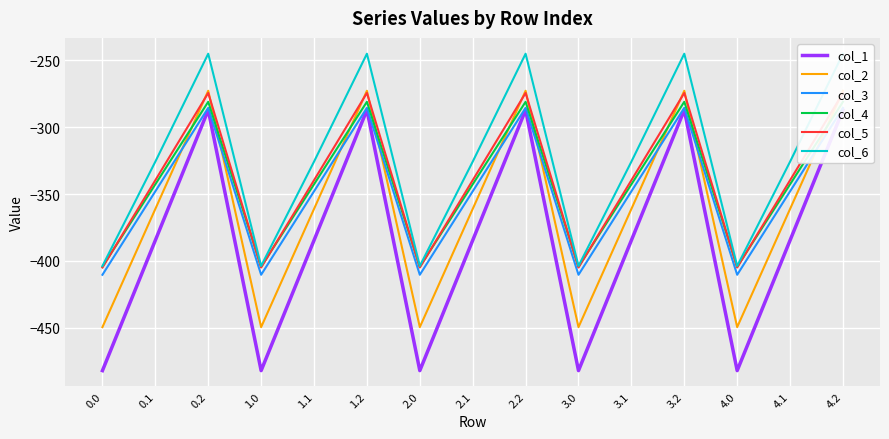

How many lines are shown in the chart?

6